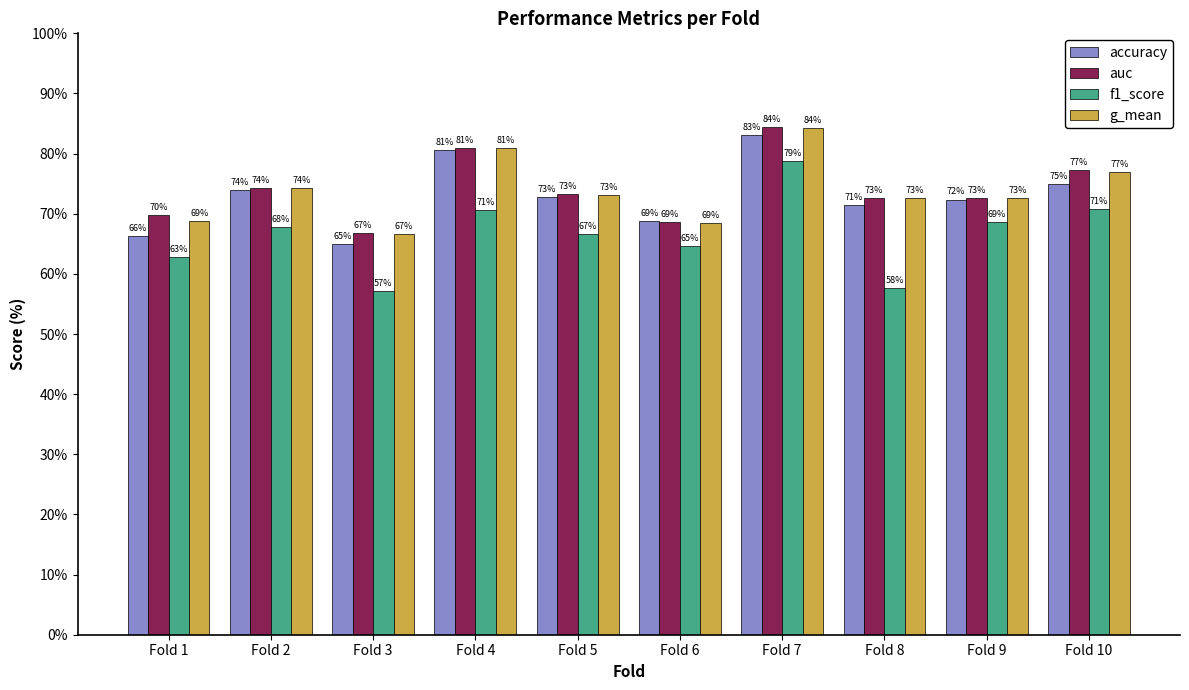

At how many categories does at least one series exceed 61?

10